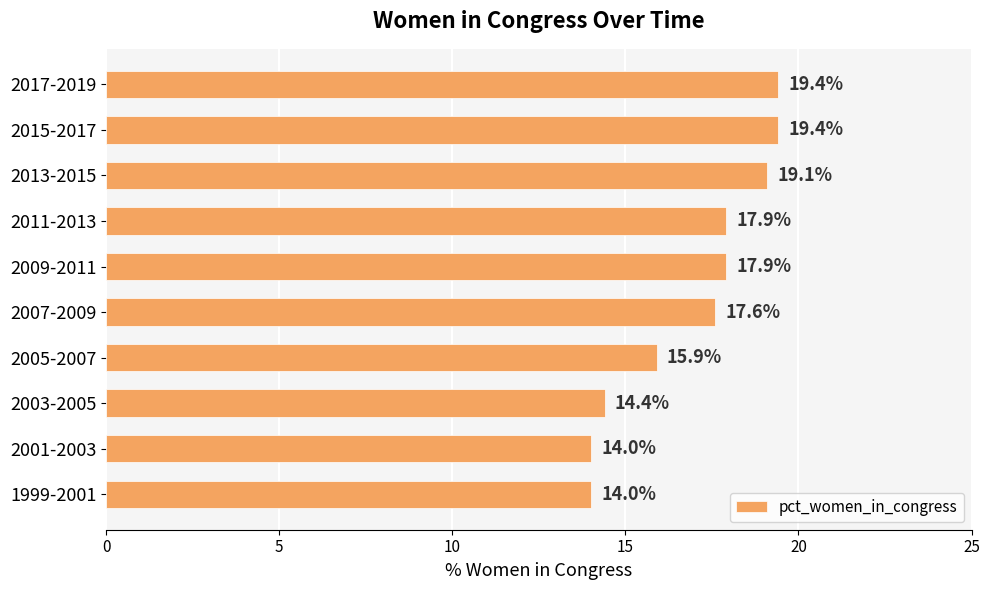

Is it true that the value at 2001-2003 is 21.0?

False